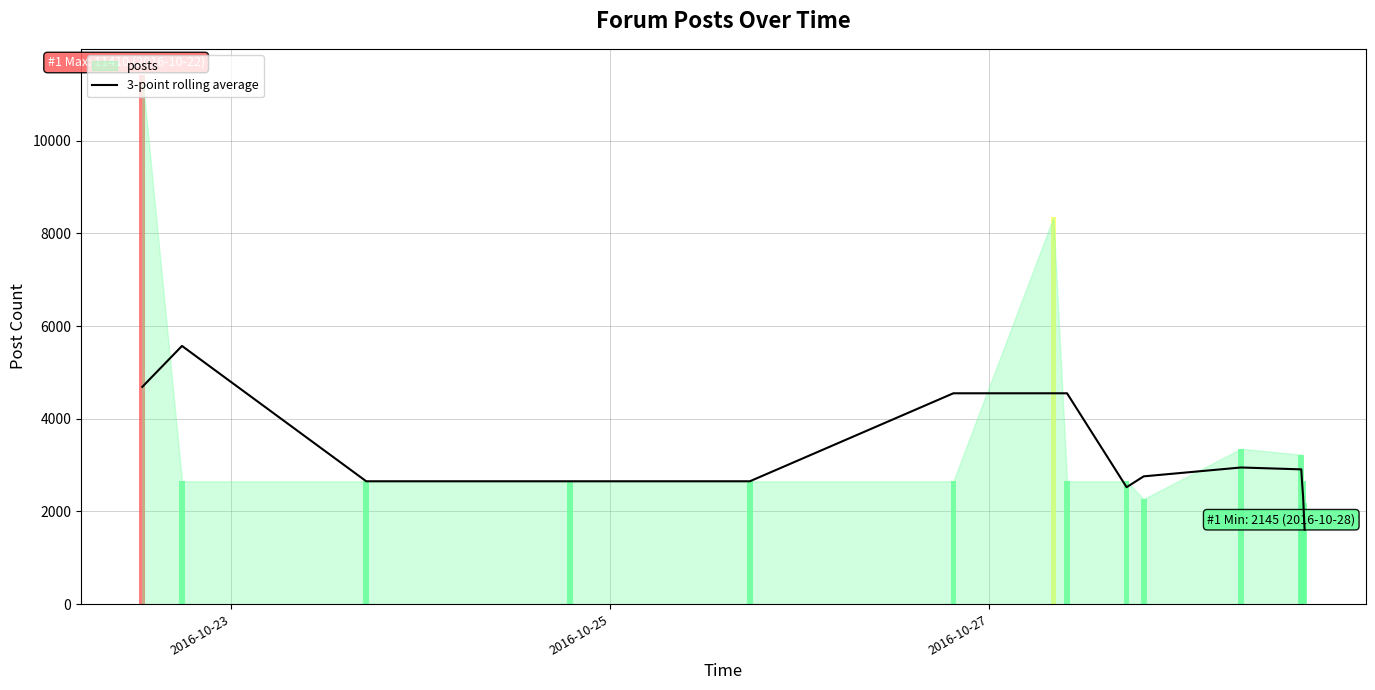

Reading left to right, extract all data points from this chart.

4686.7	5570.0	2650.0	2650.0	2650.0	4548.3	4548.3	4548.3	2522.0	2756.0	2947.3	2907.0	2673.0	2322.0	1607.0